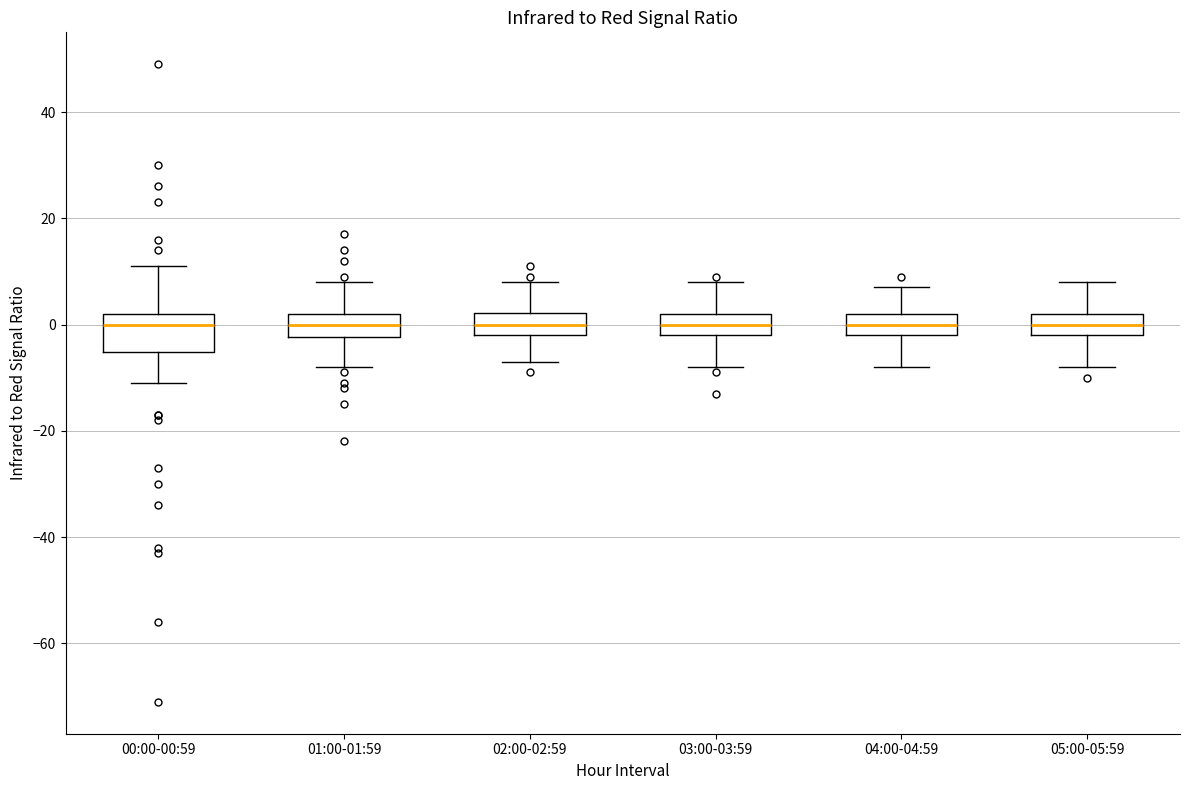

Reading left to right, transcribe this box plot: for each box, give where its median line is, the range the box spans, and where its two whiskers end, as read against the y-axis. The values are not printed on the chart, so give them approximately, as read against the axis.

00:00-00:59: median 0, box -6 to 2, whiskers -10 to 12
01:00-01:59: median 0, box -2 to 2, whiskers -8 to 8
02:00-02:59: median 0, box -2 to 2, whiskers -6 to 8
03:00-03:59: median 0, box -2 to 2, whiskers -8 to 8
04:00-04:59: median 0, box -2 to 2, whiskers -8 to 8
05:00-05:59: median 0, box -2 to 2, whiskers -8 to 8